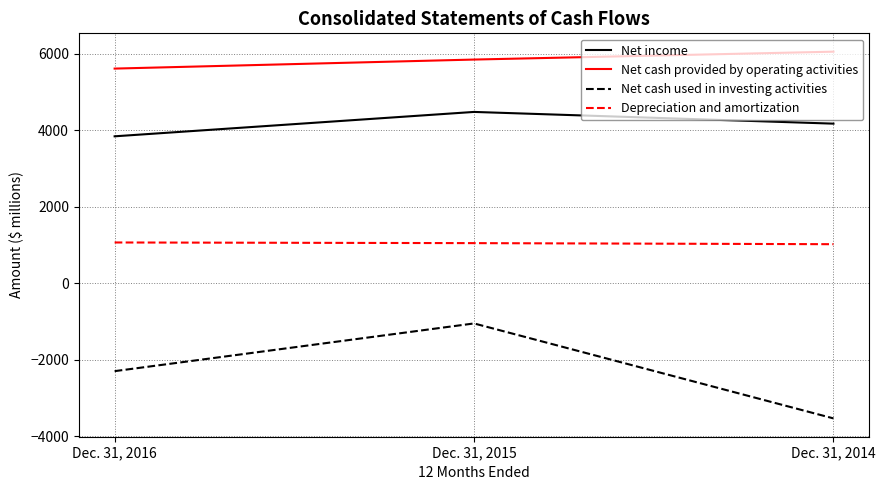

Rank the series by their average value, from lowest to highest.

Net cash used in investing activities, Depreciation and amortization, Net income, Net cash provided by operating activities